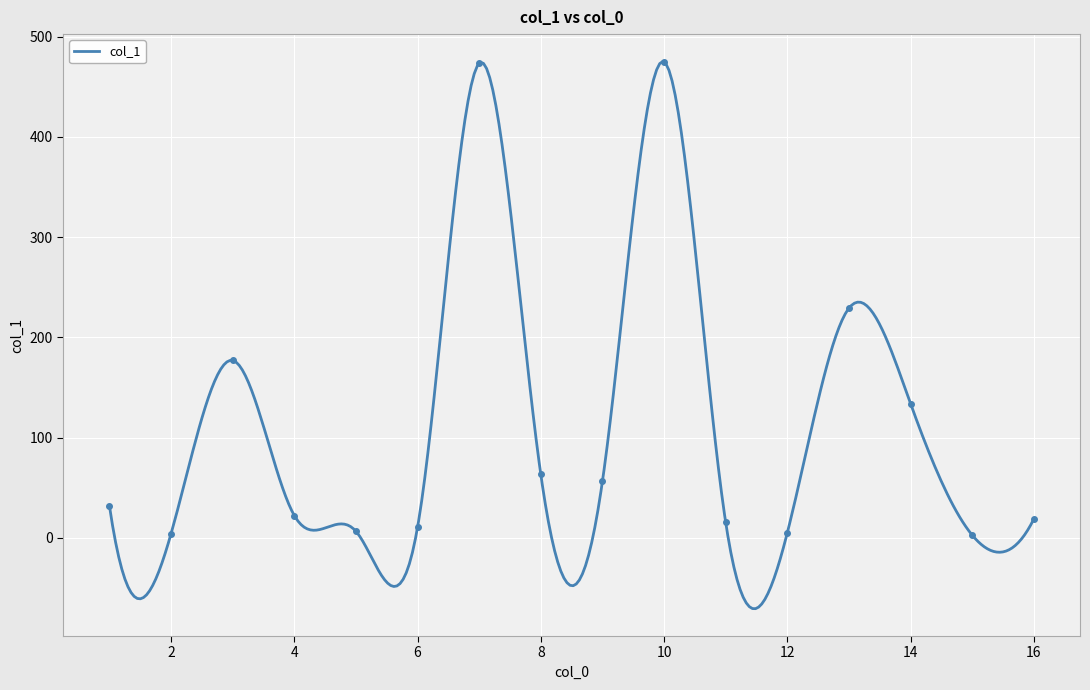

How many values are below 32?

8